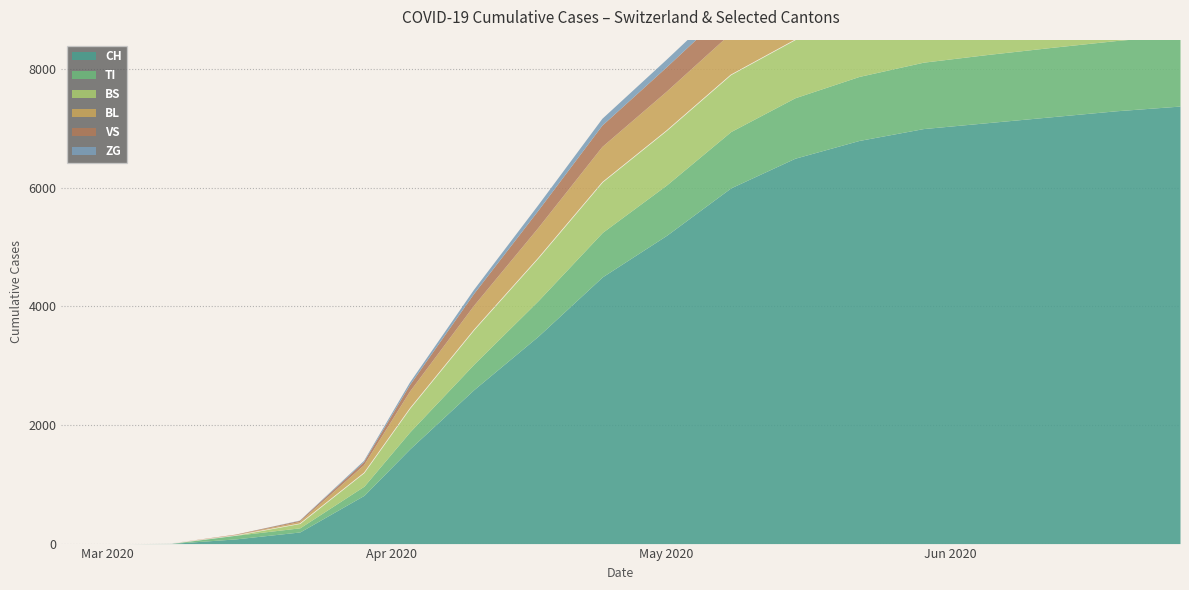

What are all the series names shown in the legend?

CH, TI, BS, BL, VS, ZG